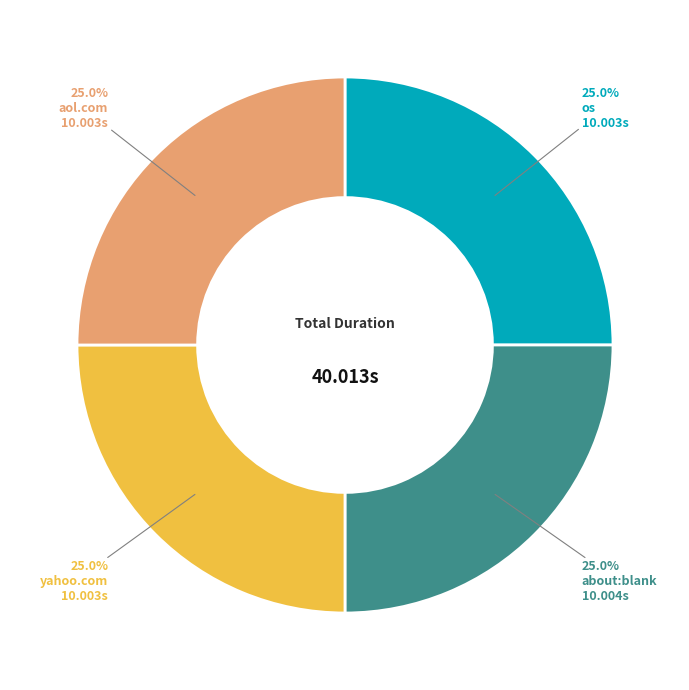

Count the number of slices in the pie.

4